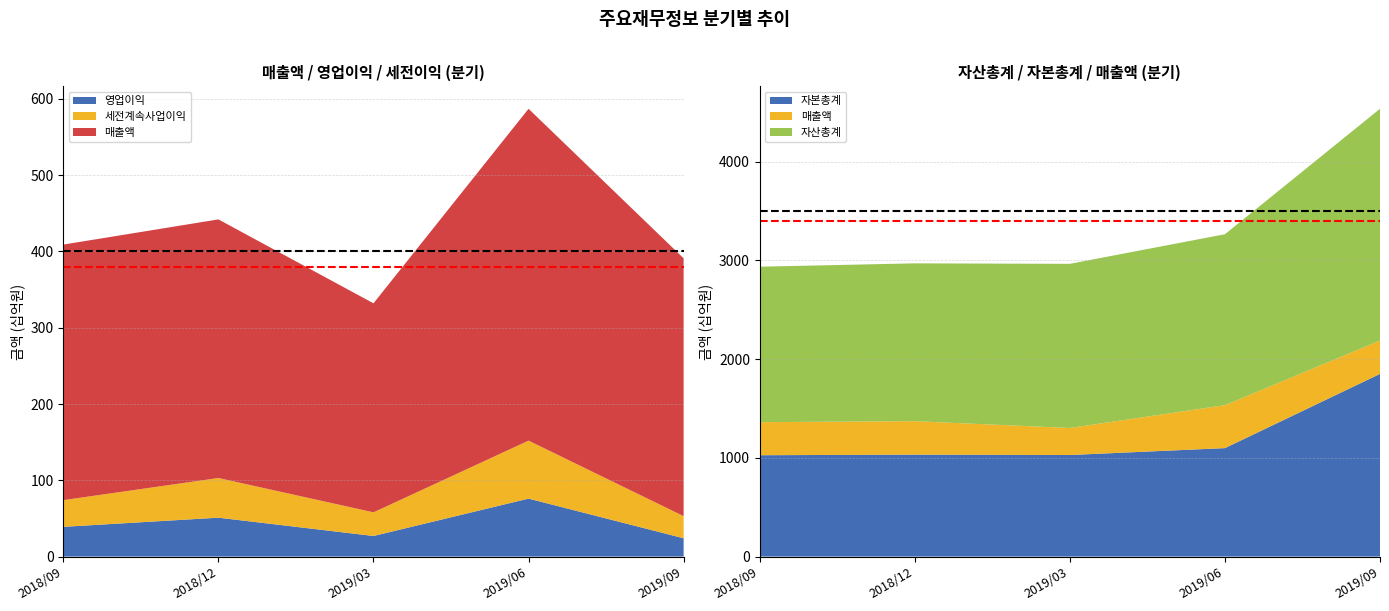

Reading left to right, list all the values displayed in this chart.

매출액: 335	339	274	435	338
영업이익: 39	51	27	76	24
세전계속사업이익: 35	52	31	76	29
자산총계: 1575	1599	1663	1732	2348
자본총계: 1027	1033	1029	1099	1851